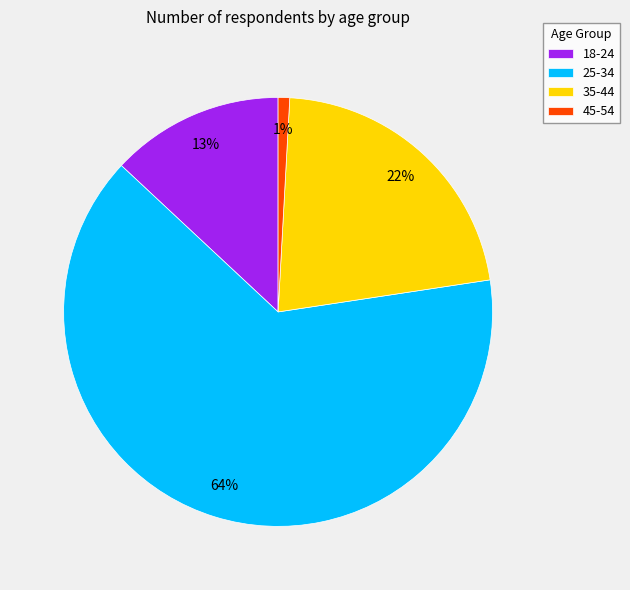

Does any single category account for the majority?

Yes